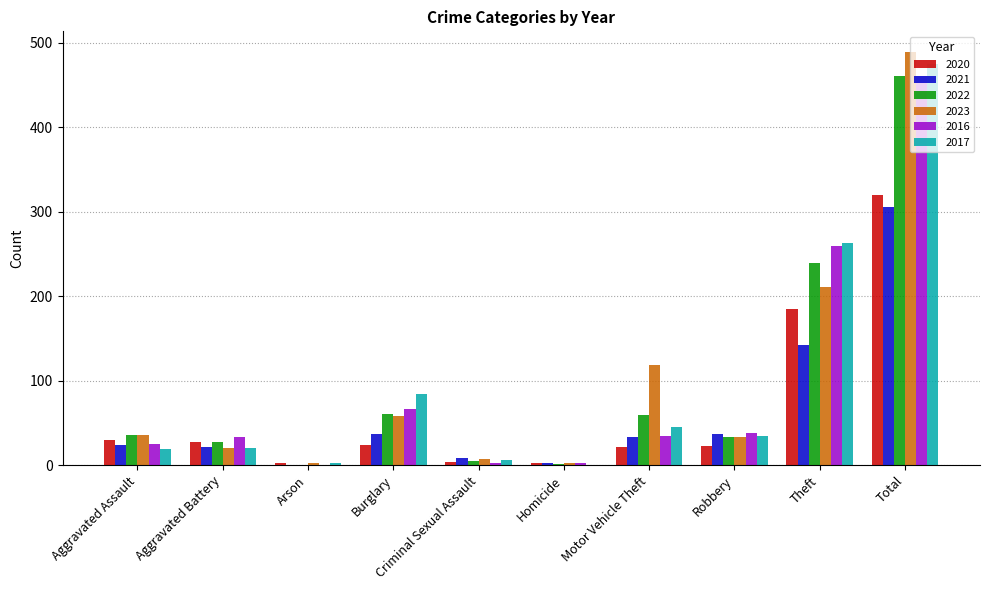

What are all the series names shown in the legend?

2020, 2021, 2022, 2023, 2016, 2017